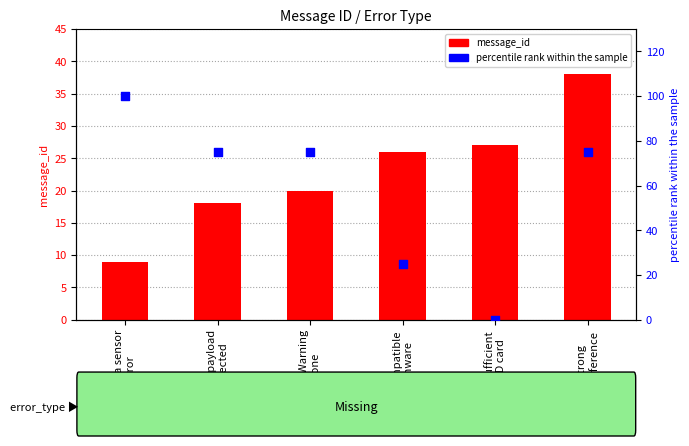

Which series reaches the maximum Y coordinate?

percentile rank within the sample